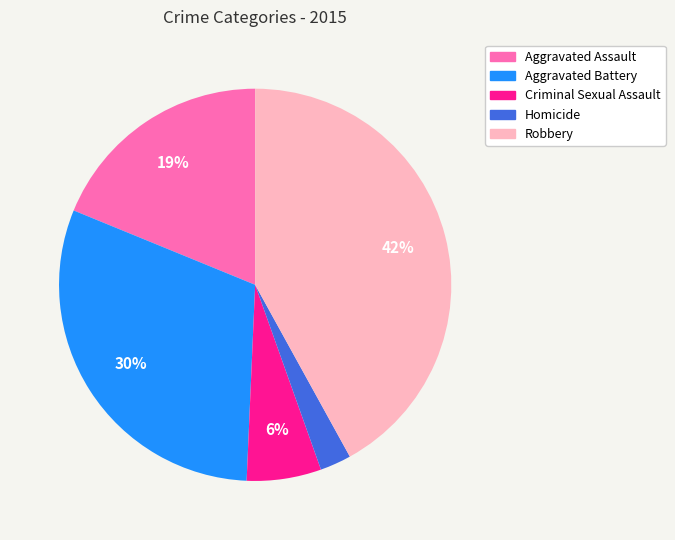

To the nearest percent, what percentage of the pie is Aggravated Battery?

30%